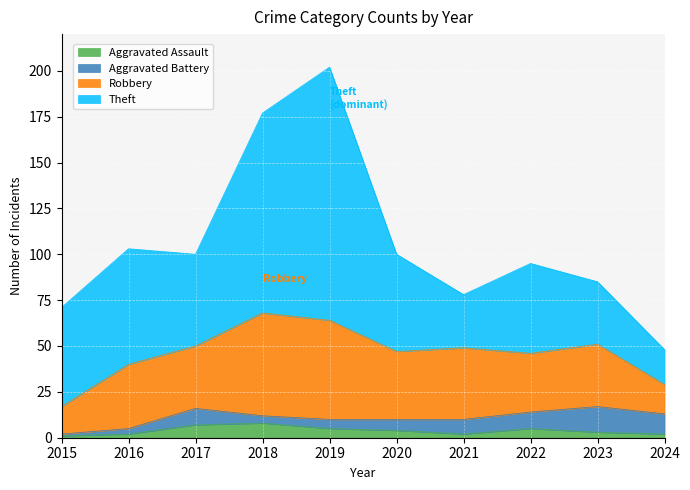

How many lines are shown in the chart?

4